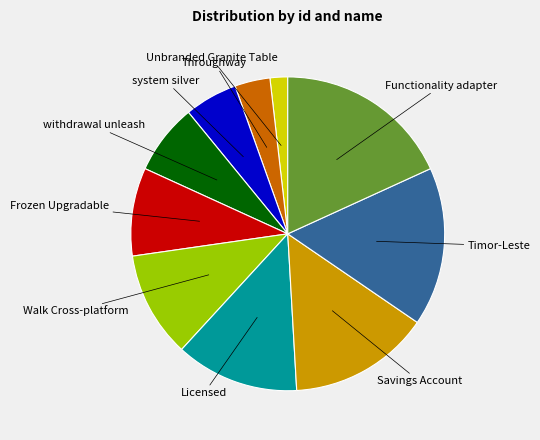

Which has a higher value, Functionality adapter or Unbranded Granite Table?

Functionality adapter